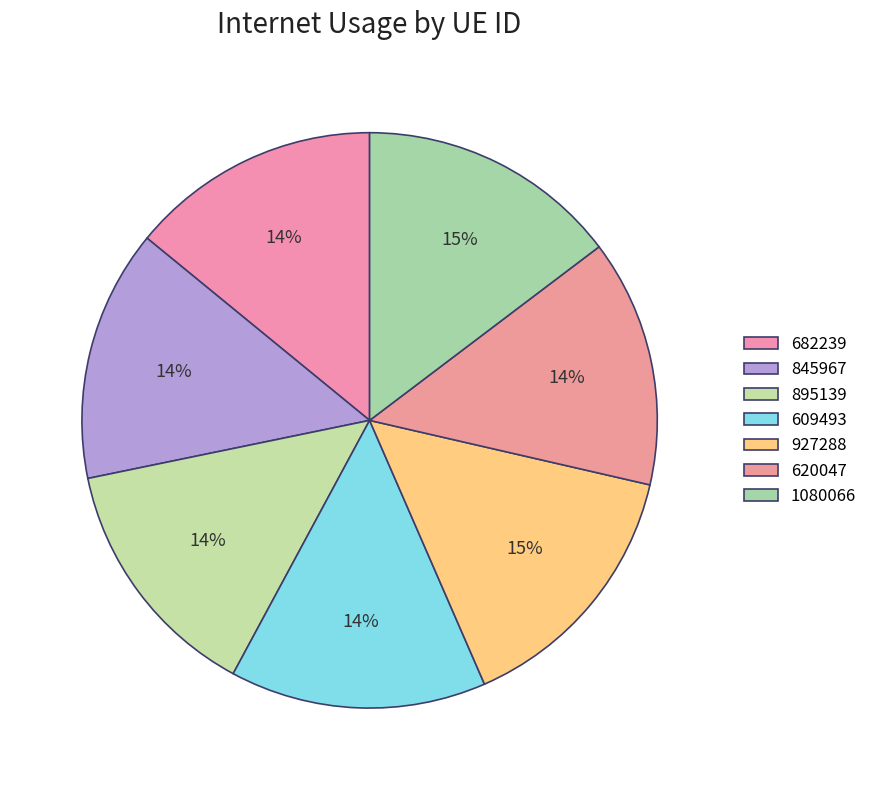

Between 927288 and 895139, which is larger?

927288